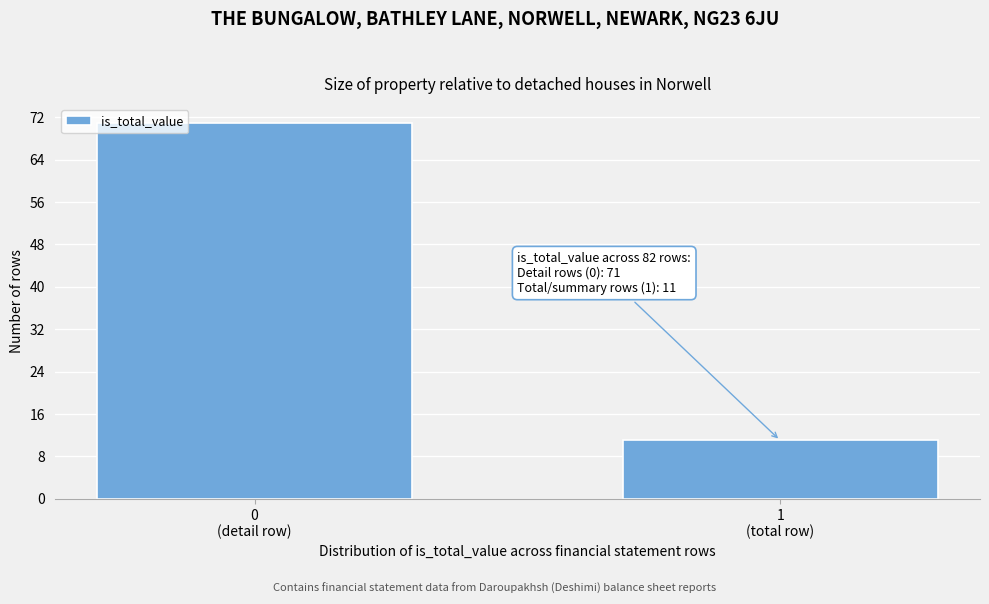

Reading left to right, what are all the values shown in this chart?

71	11